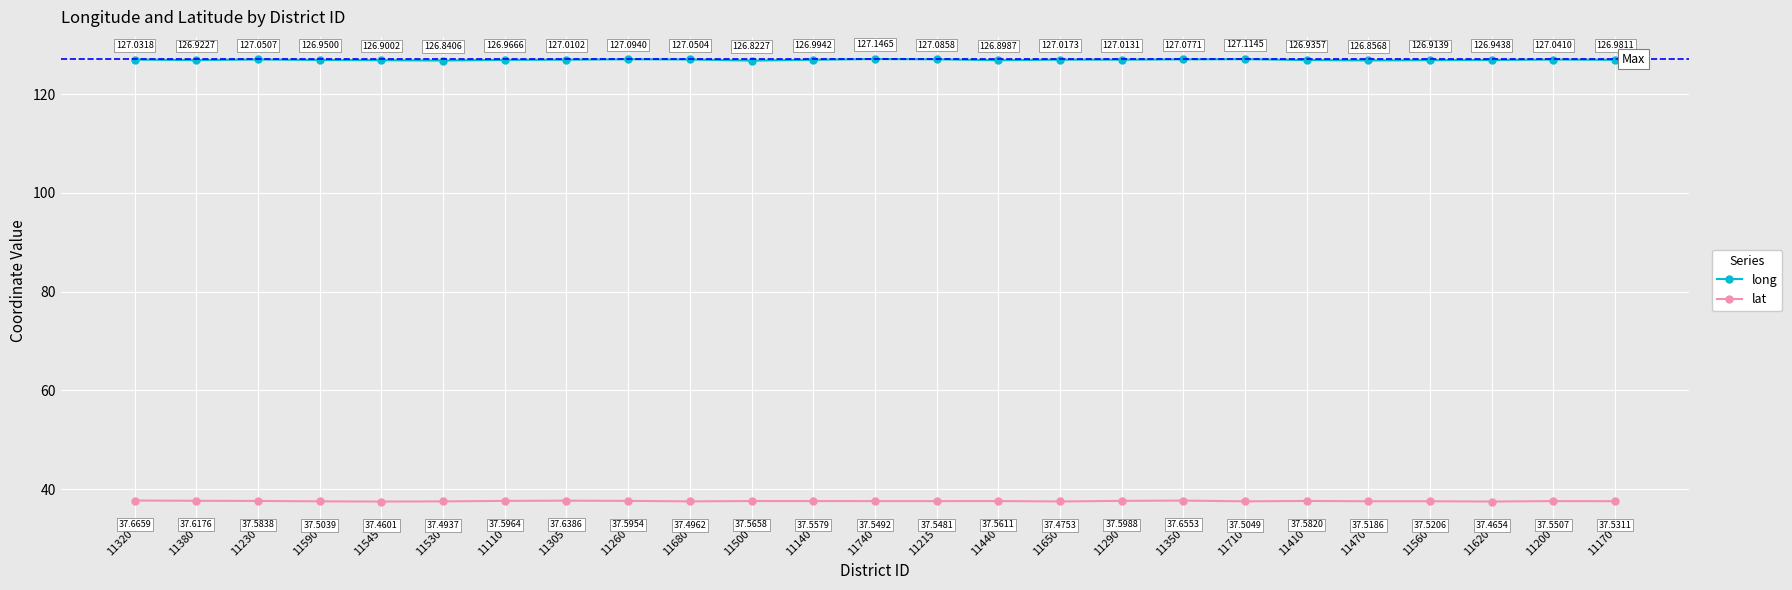

Which series has the largest range (max minus min)?

long